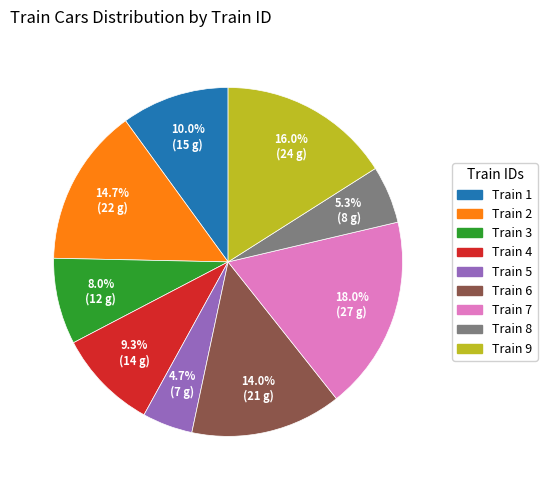

To the nearest percent, what is the average slice percentage?

11%